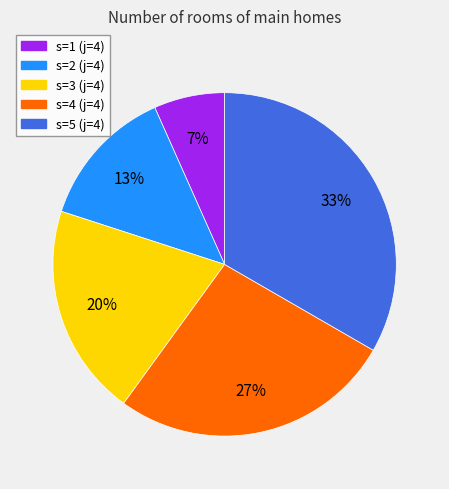

To the nearest percent, what is the average slice percentage?

20%